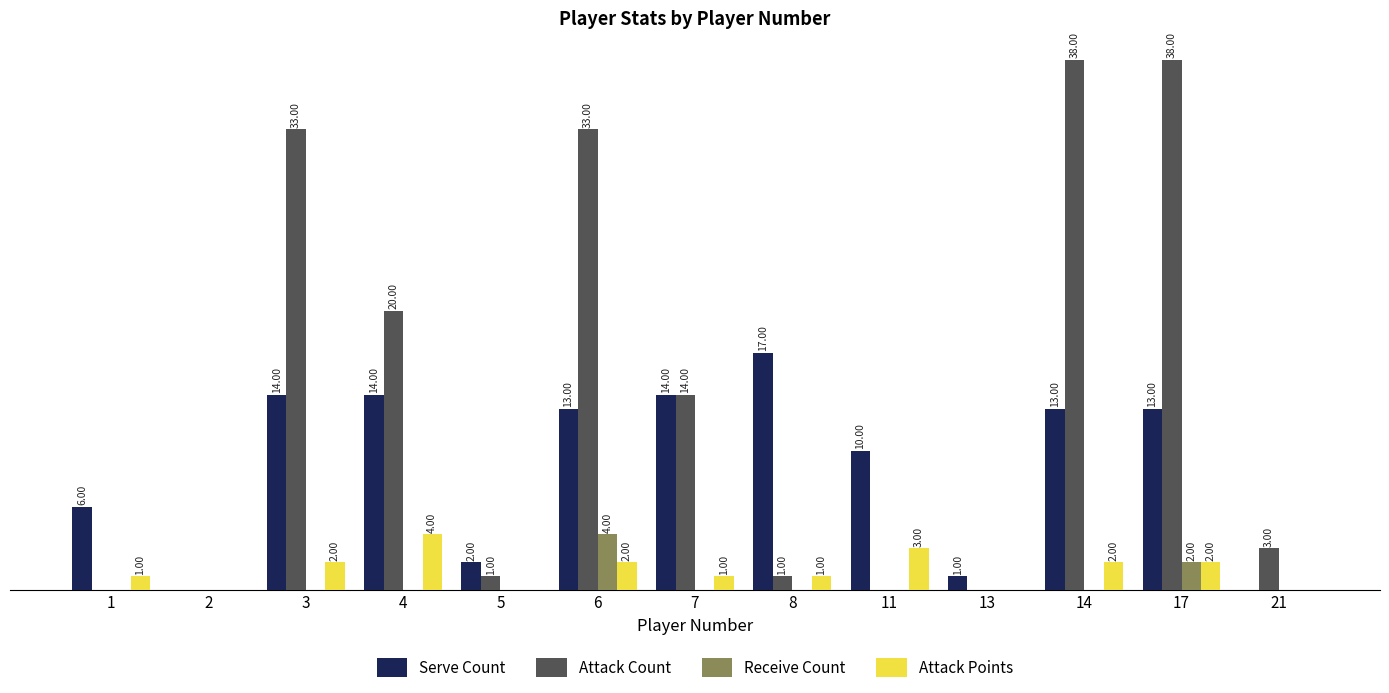

Between 4 and 6, which series saw the biggest shift?

Attack Count